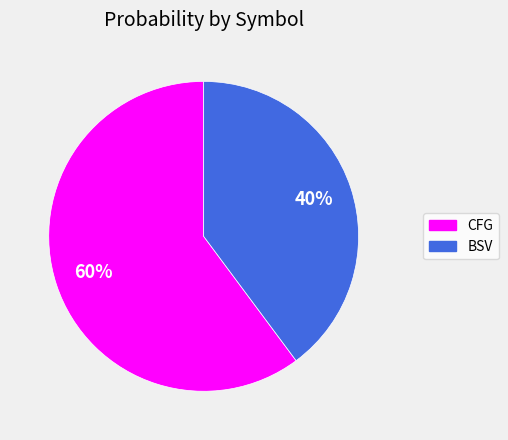

What is the ratio of the value at BSV to the value at CFG?

0.7